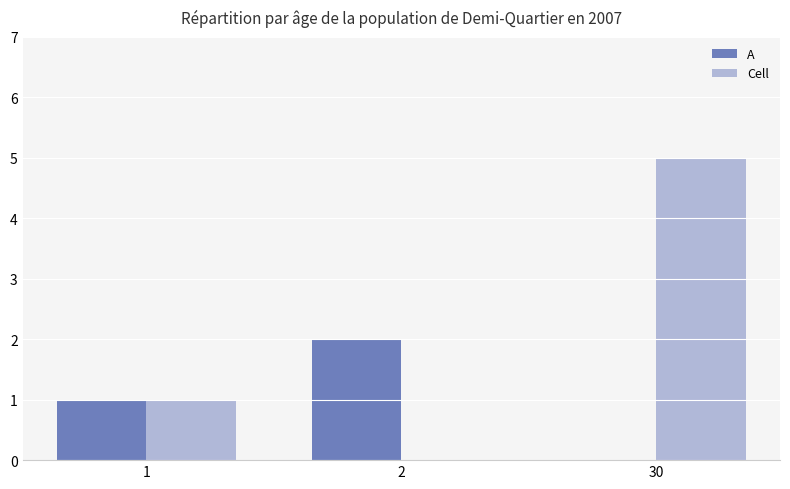

At which category is the sum across all series the highest?

30